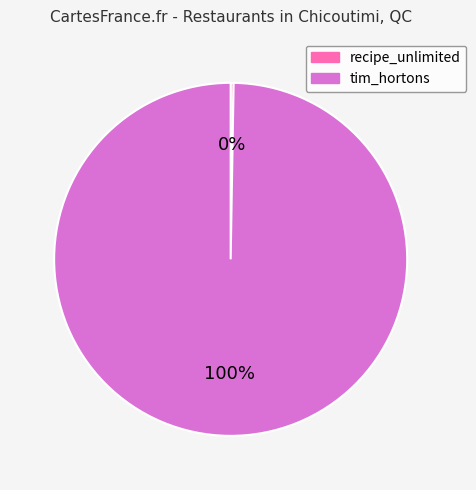

Is there a majority slice in this chart?

Yes